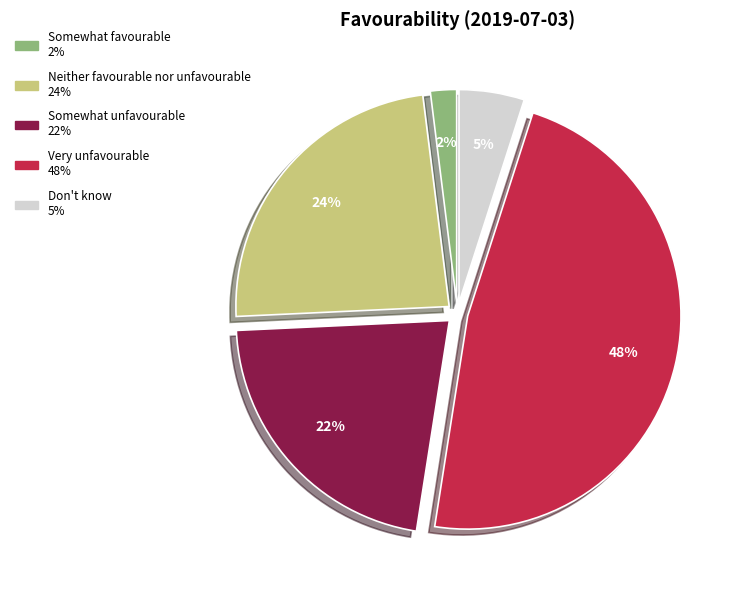

Does any single category account for the majority?

No